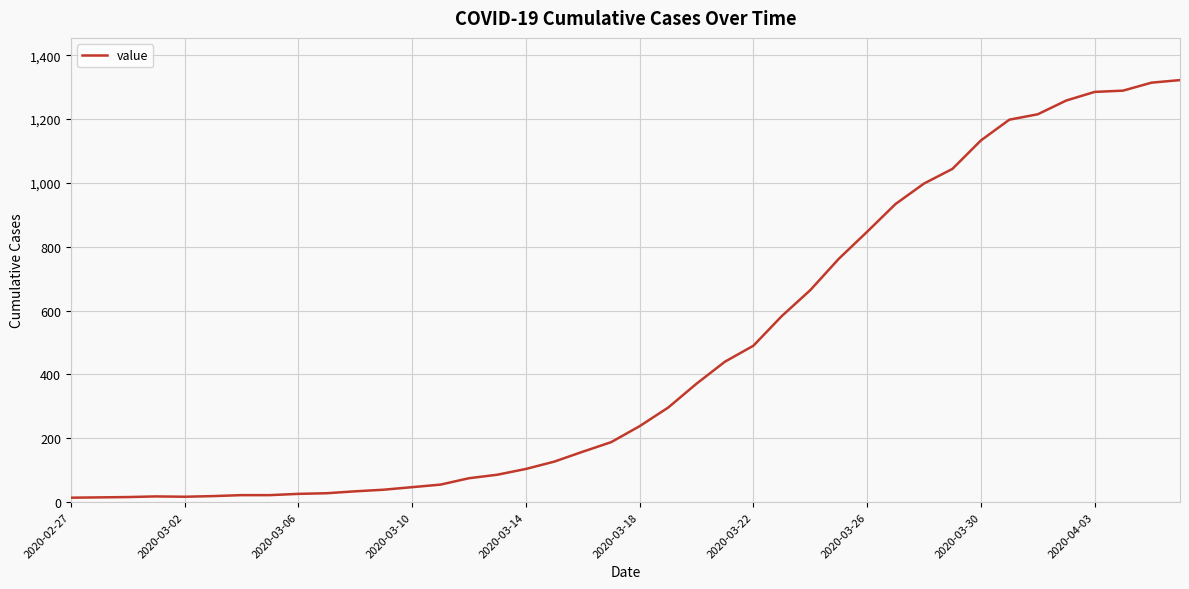

What is the maximum value shown in the chart?

1322